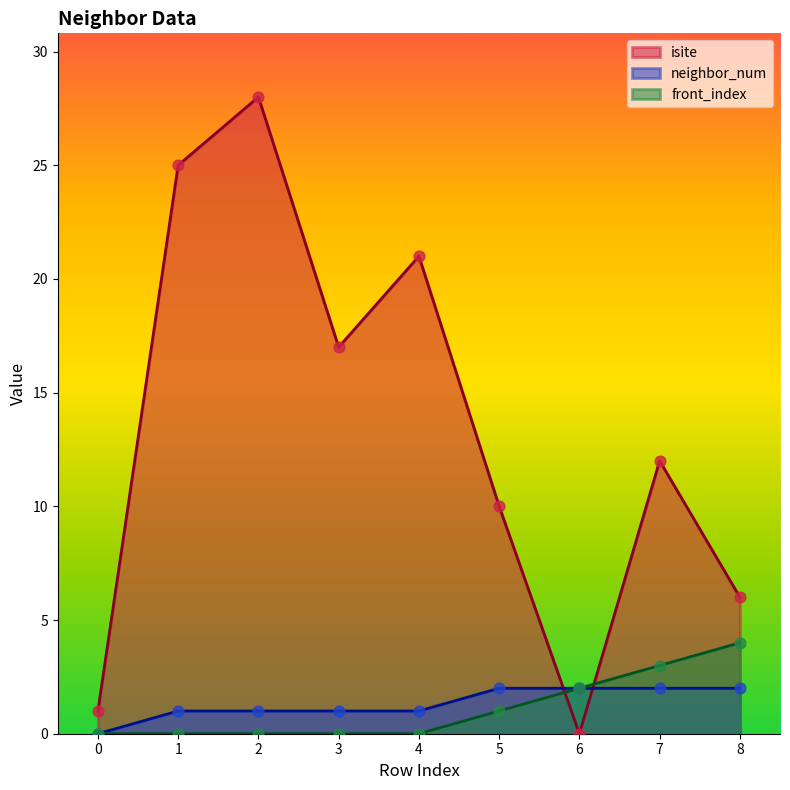

Which series has the widest spread of Y values?

isite